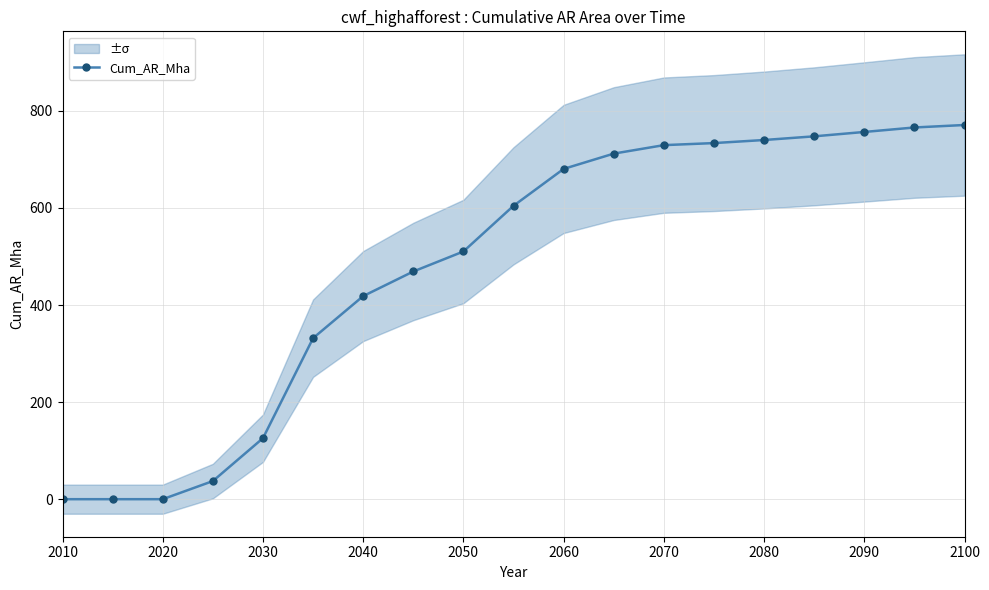

True or false: there are more than 2 points higher than both neighbors.

False